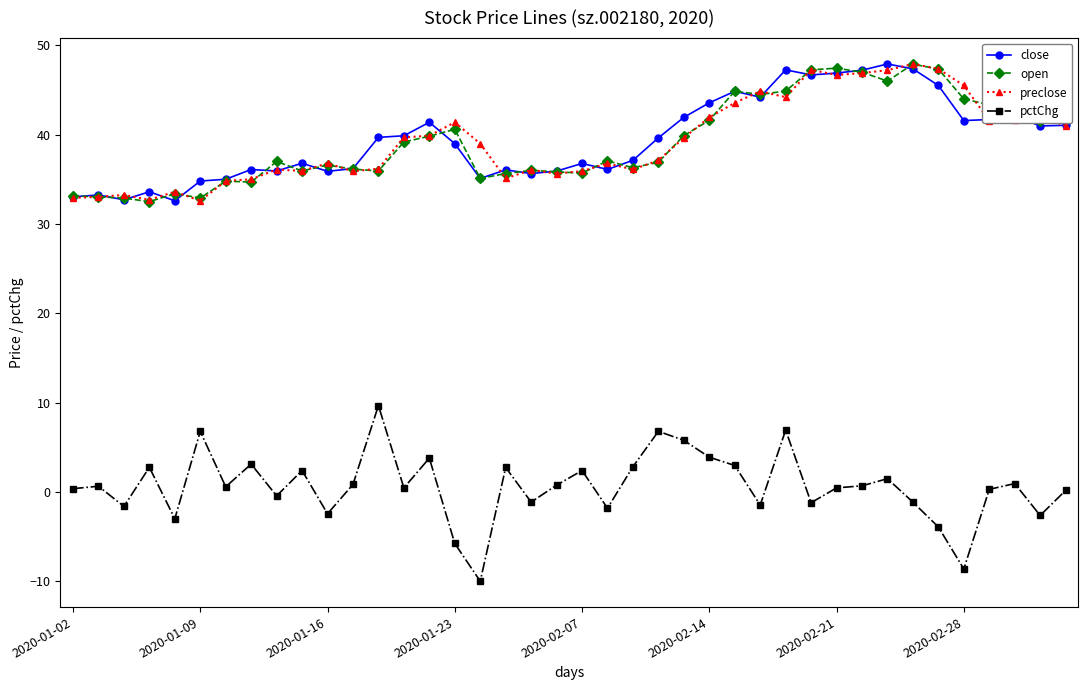

How many categories are shown in the chart?

40